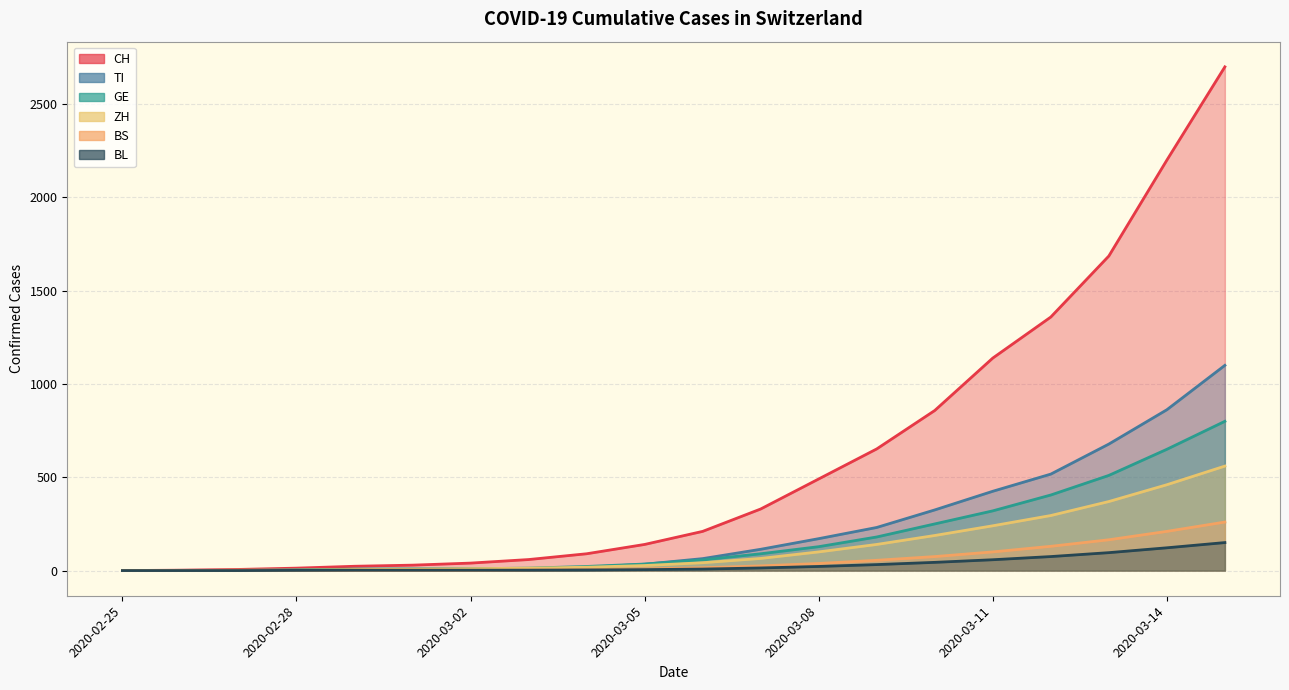

True or false: CH and BL cross at least once.

False